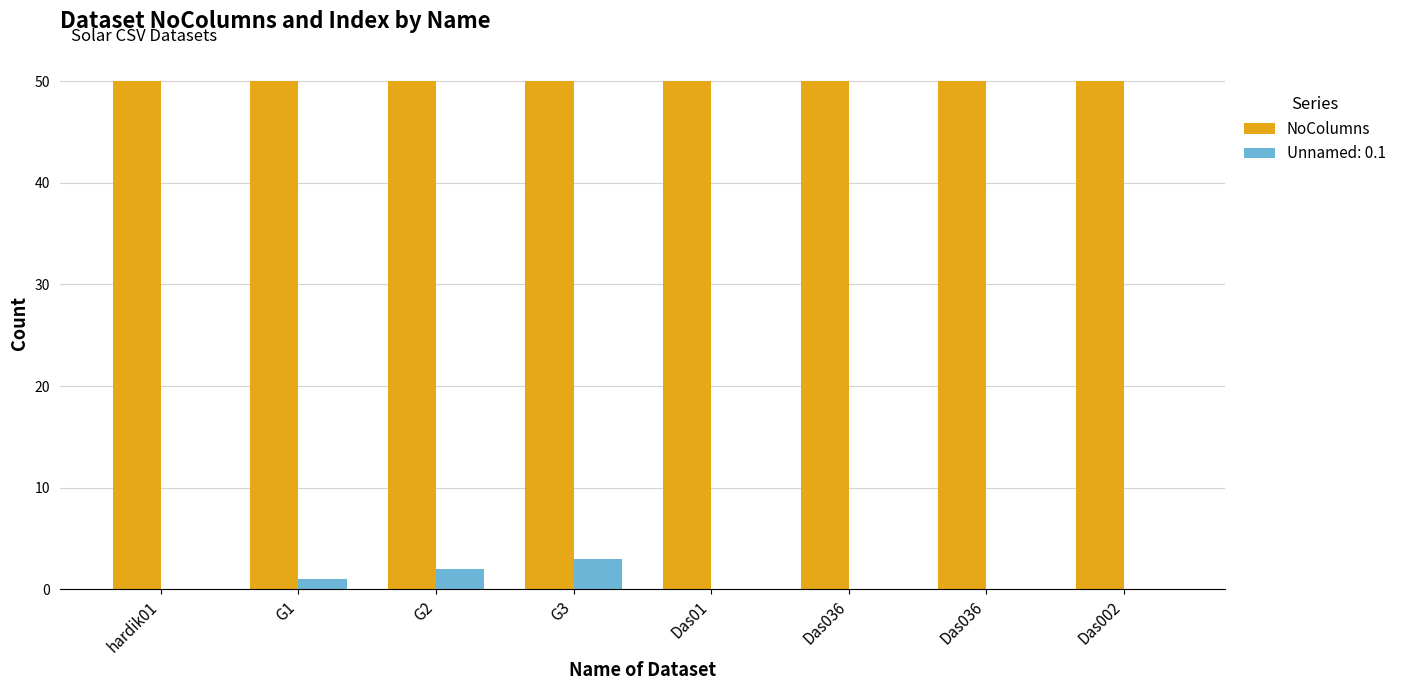

Does the chart contain stacked bars?

No